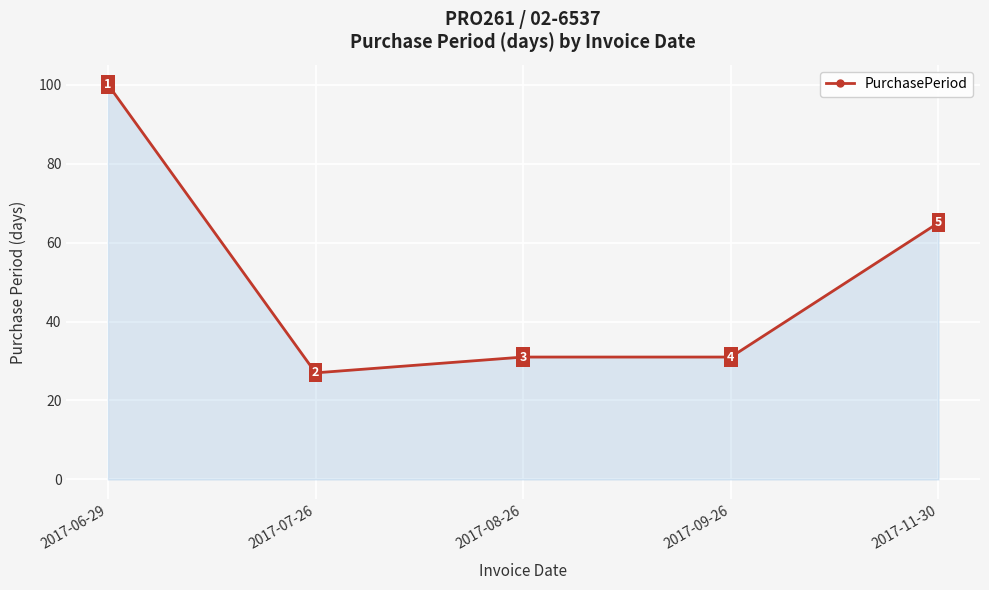

What is the difference between the second highest and minimum values?

38